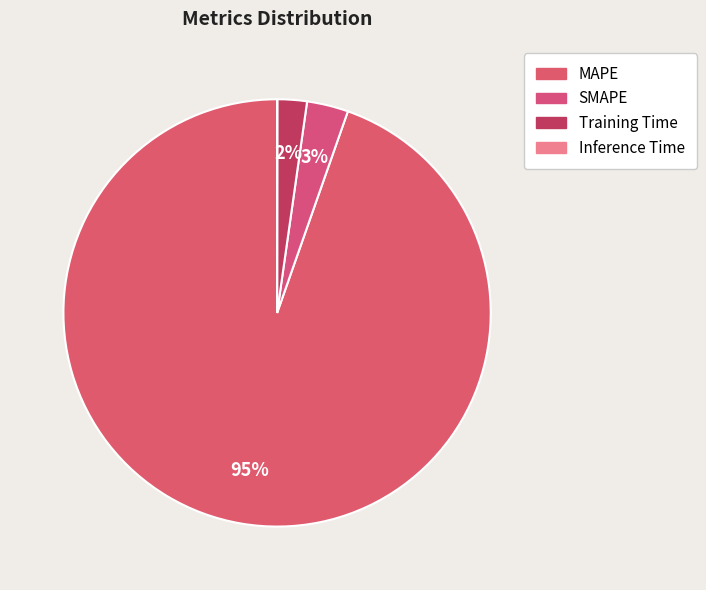

Count the number of slices in the pie.

4